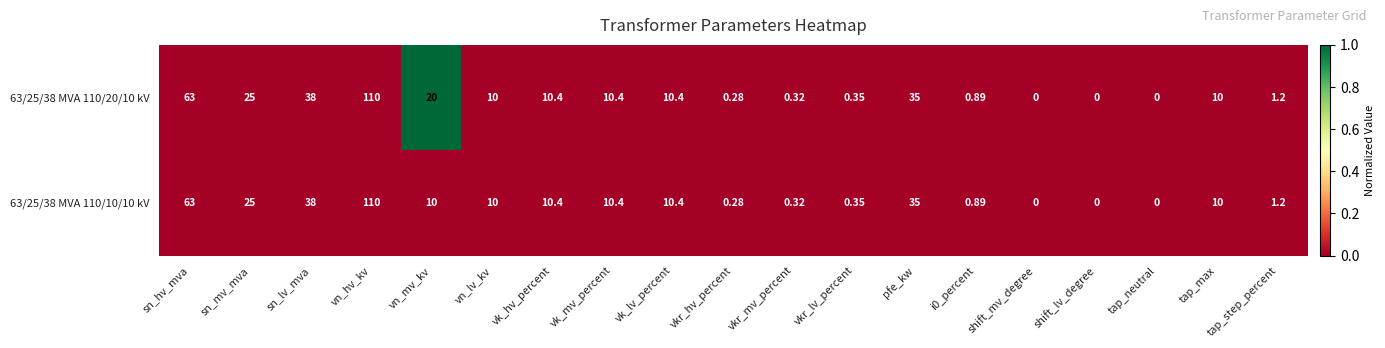

At which category is the sum across all series the highest?

vn_hv_kv